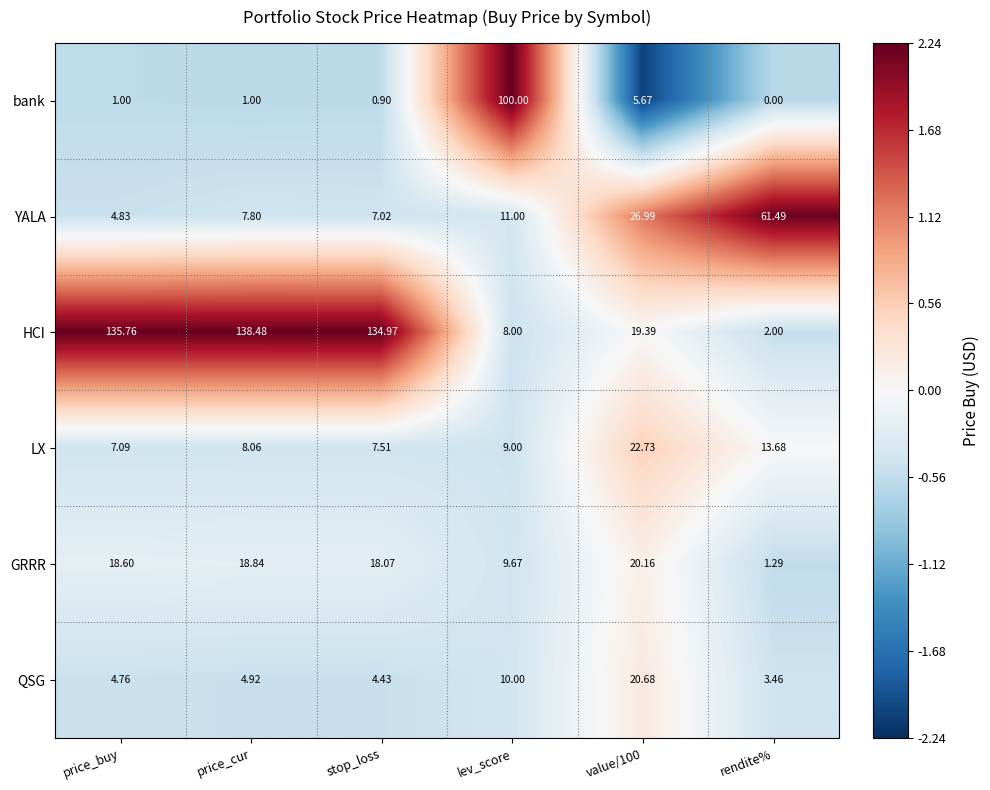

Which series has the largest total across all categories?

HCI